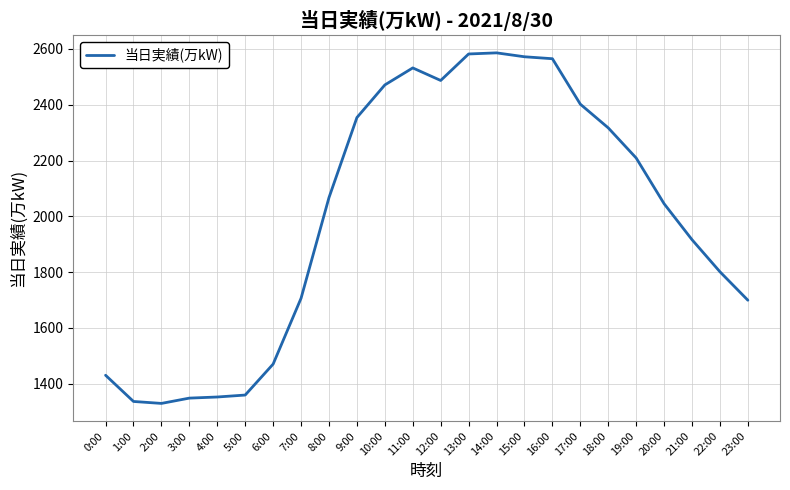

Where is the data nearest to the value 1957?

21:00